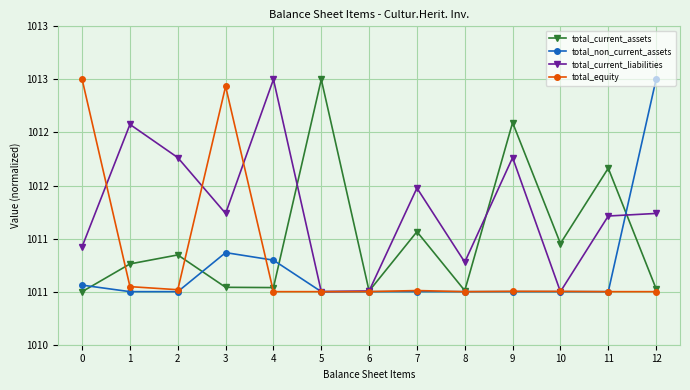

What are all the series names shown in the legend?

total_current_assets, total_non_current_assets, total_current_liabilities, total_equity